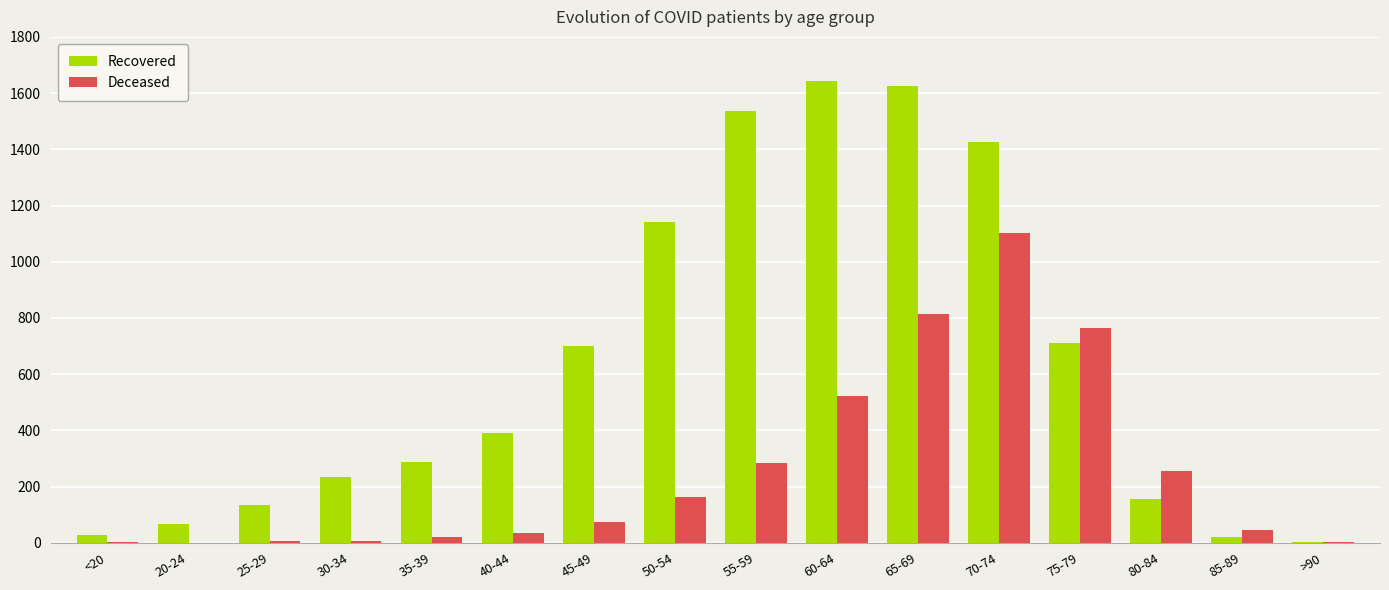

What is the maximum value for Deceased?

1103